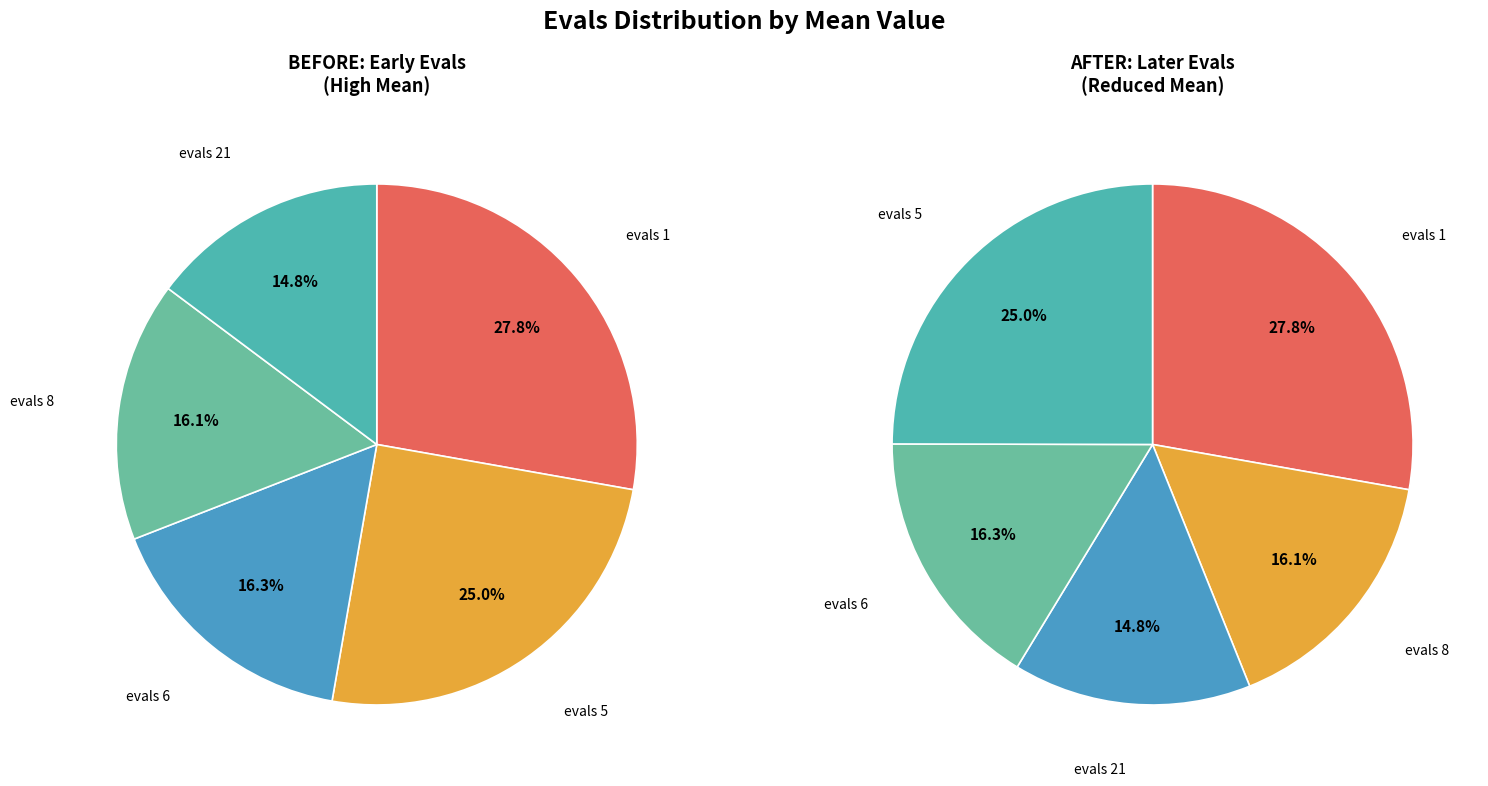

How many slices are in this pie chart?

5